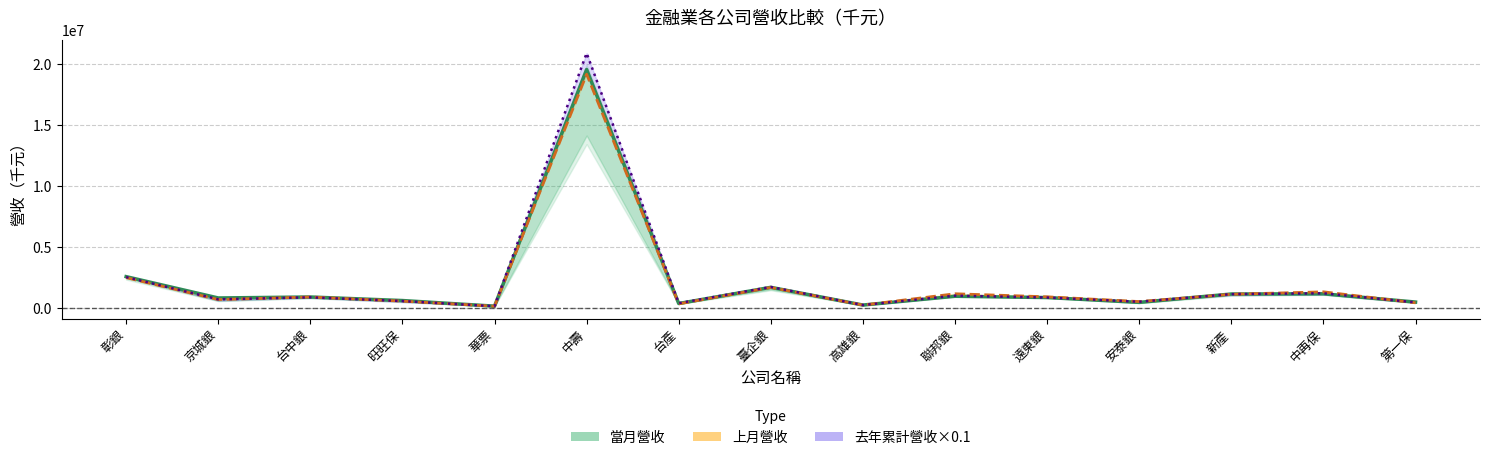

Which category has the highest value across all series?

中壽